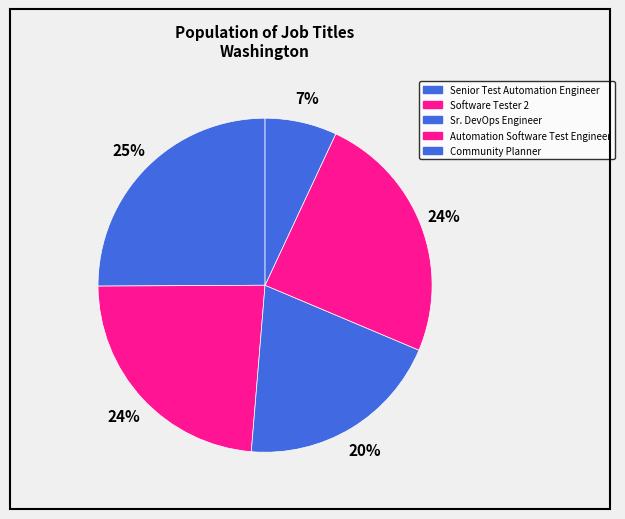

Does Software Tester 2 represent more than half of the total?

No